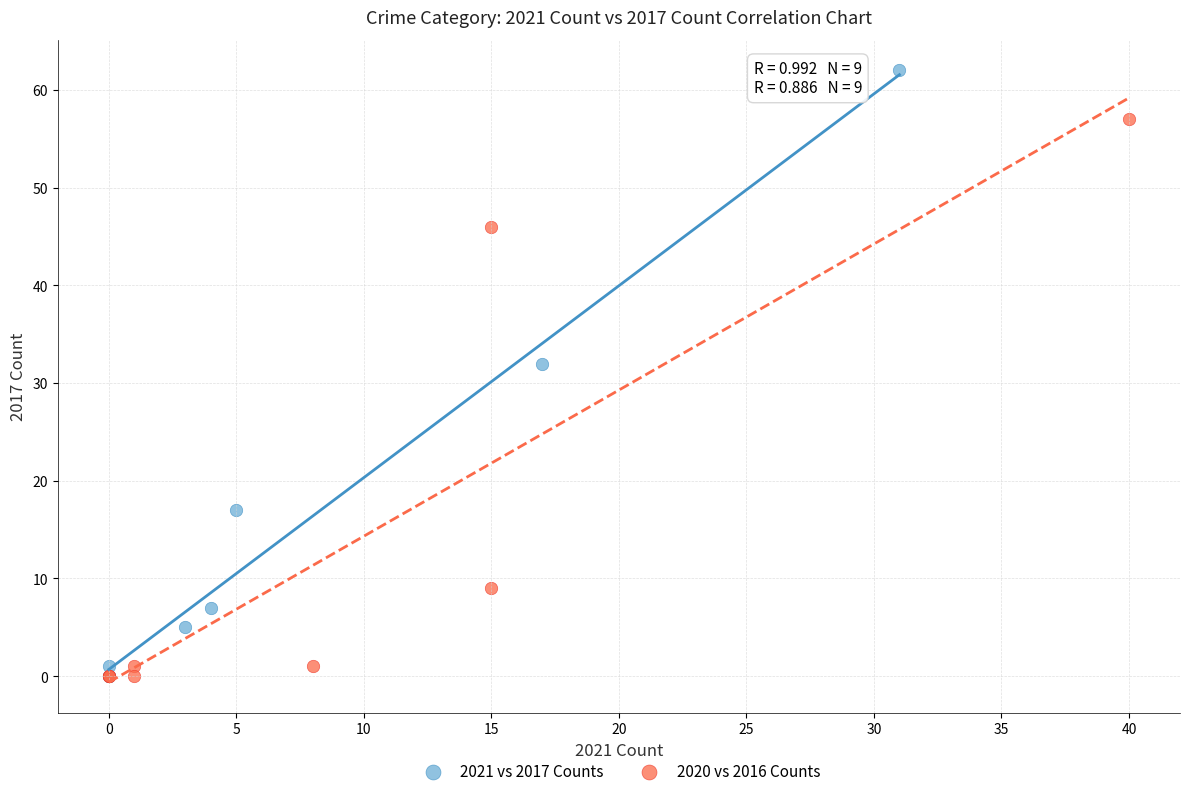

Which series reaches the maximum Y coordinate?

2021 vs 2017 Counts